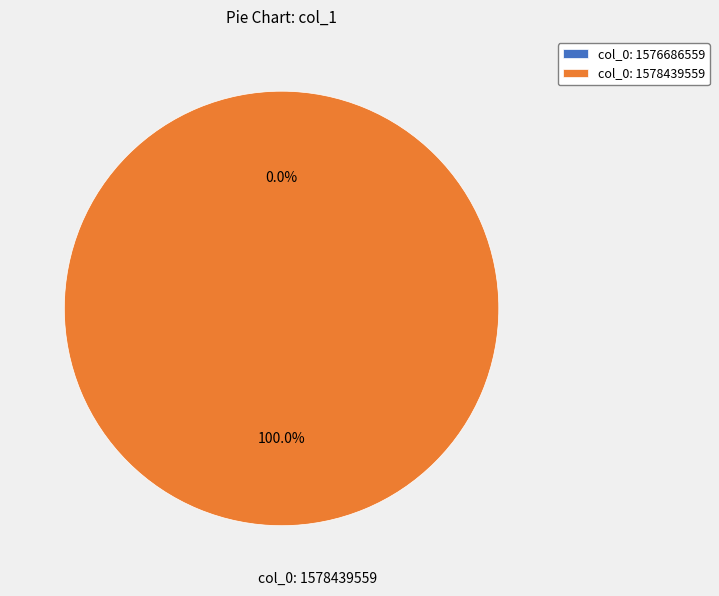

Count the number of slices in the pie.

2